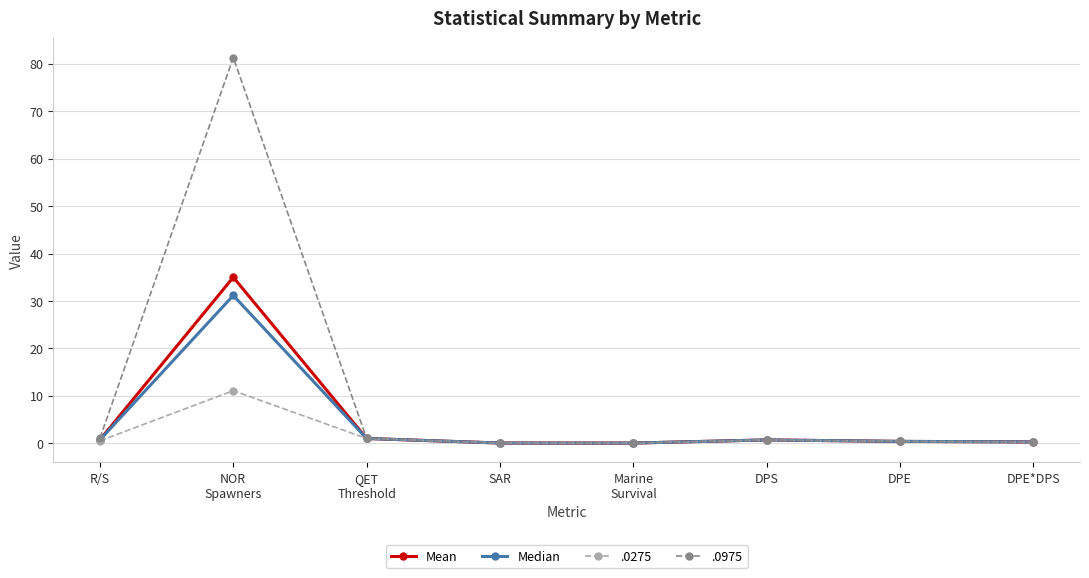

What is the highest value of the Mean series?

35.0